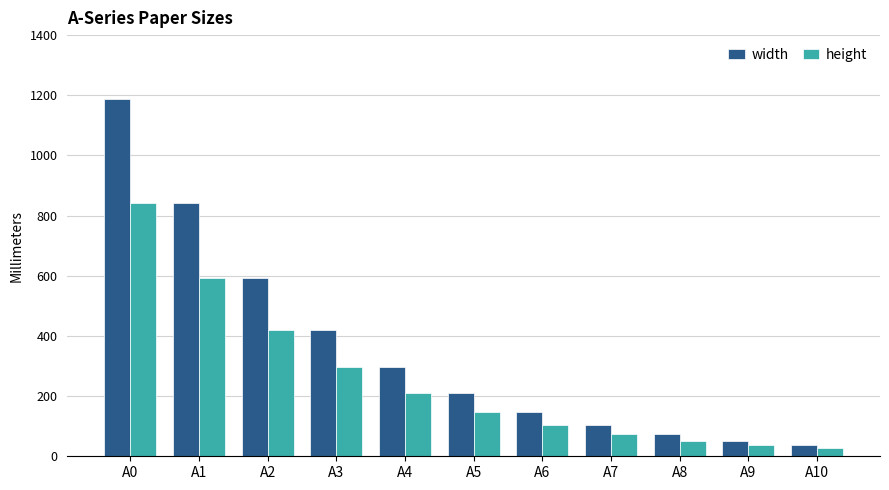

What value does the height series have at A2?

420